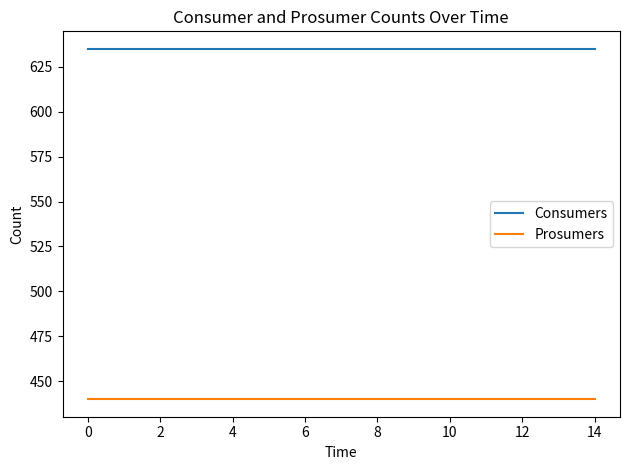

What is the highest value of the Consumers series?

635